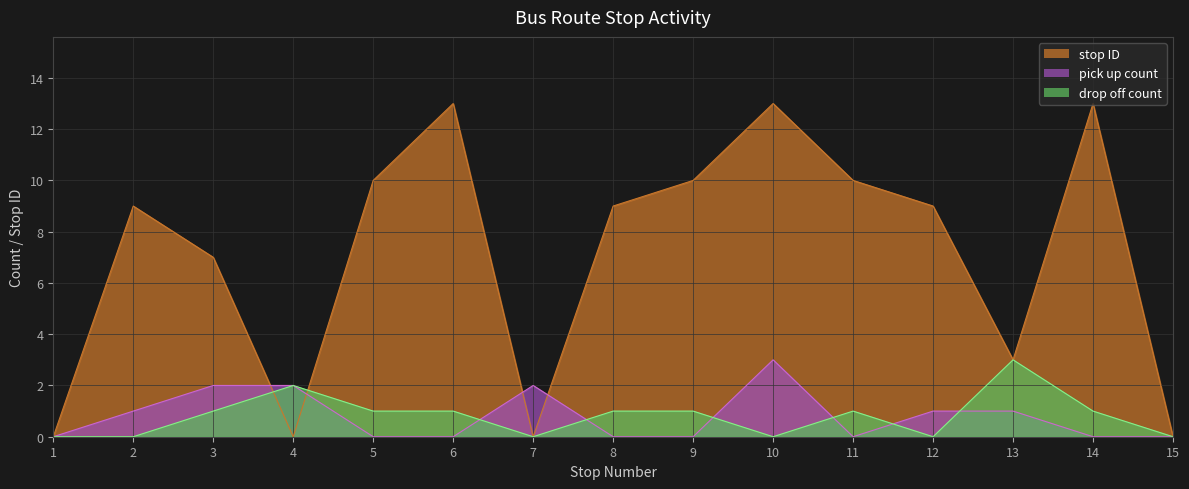

At how many categories does at least one series exceed 9?

6